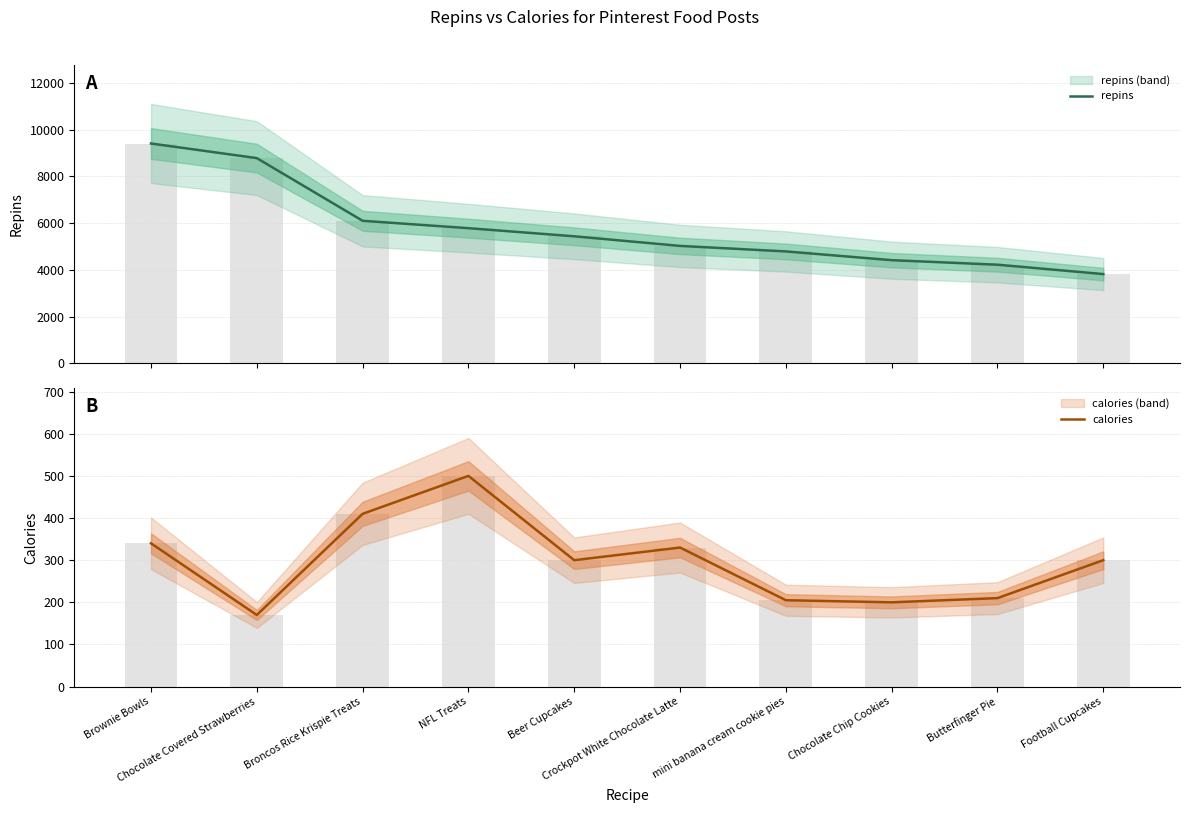

Is it true that calories equals 576 at Crockpot White Chocolate Latte?

False